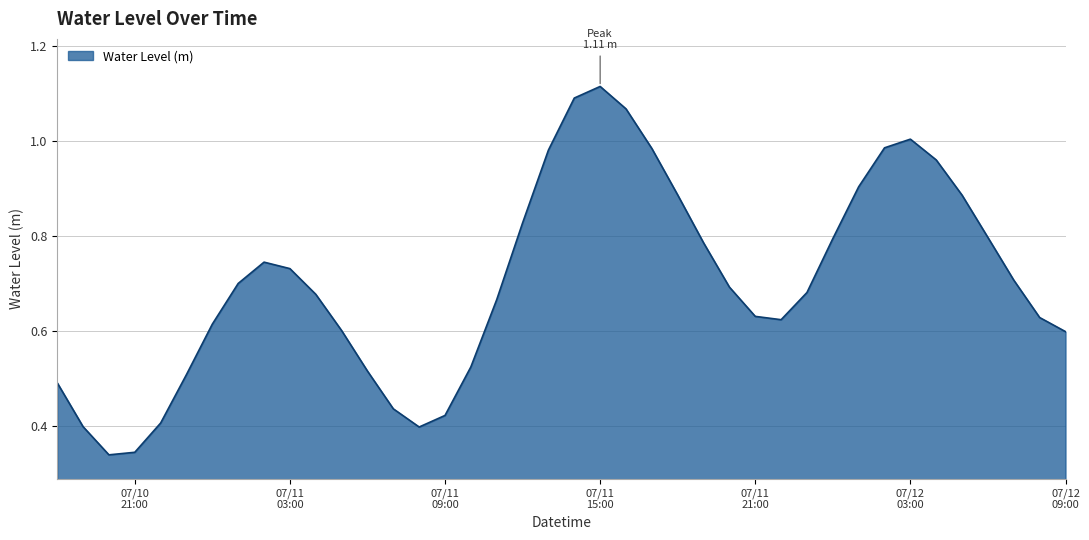

True or false: the data has more than 1 interior local peaks.

True